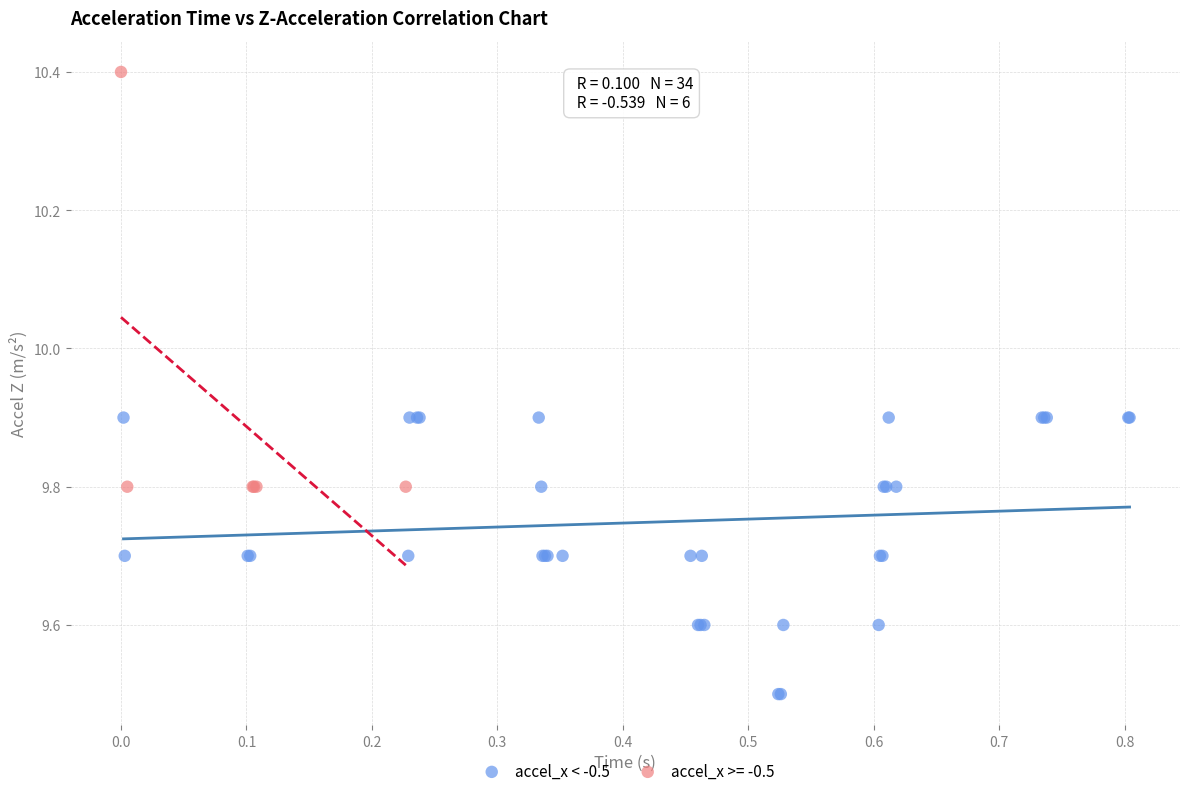

Which series has the widest spread of Y values?

accel_x >= -0.5